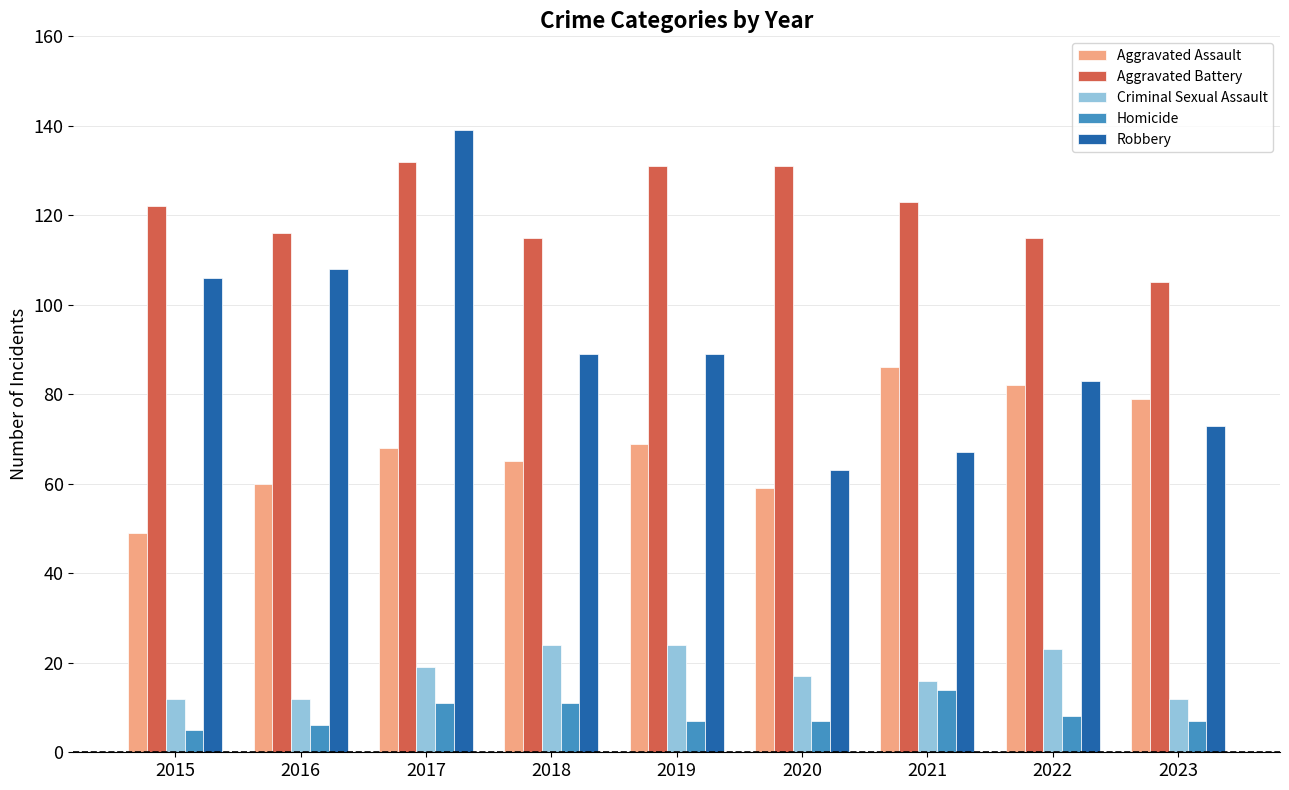

At which category is the sum across all series the highest?

2017